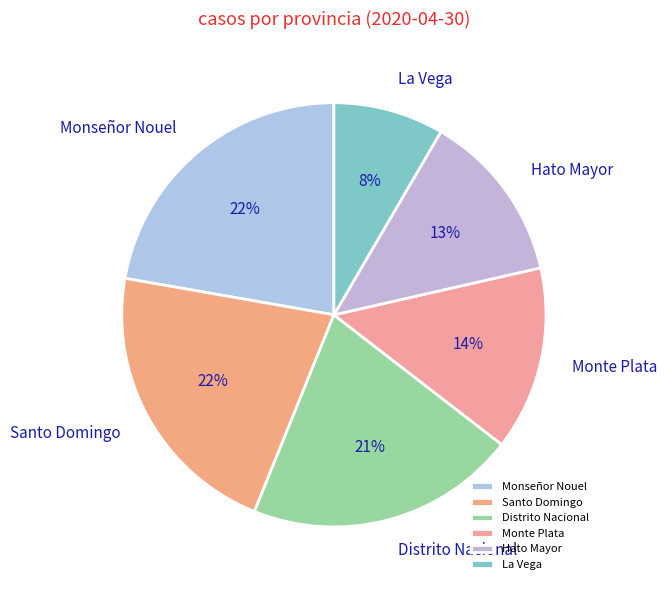

Count the number of slices in the pie.

6